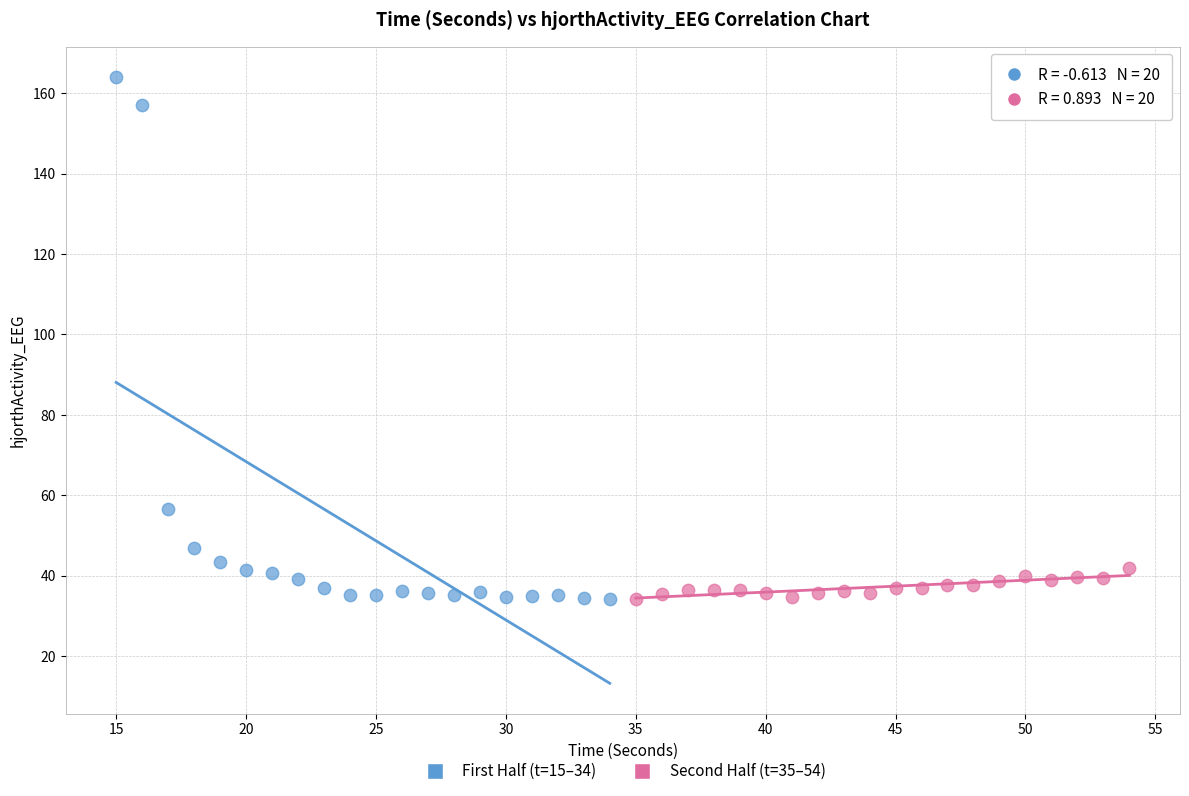

Which series reaches the maximum Y coordinate?

First Half (t=15–34)